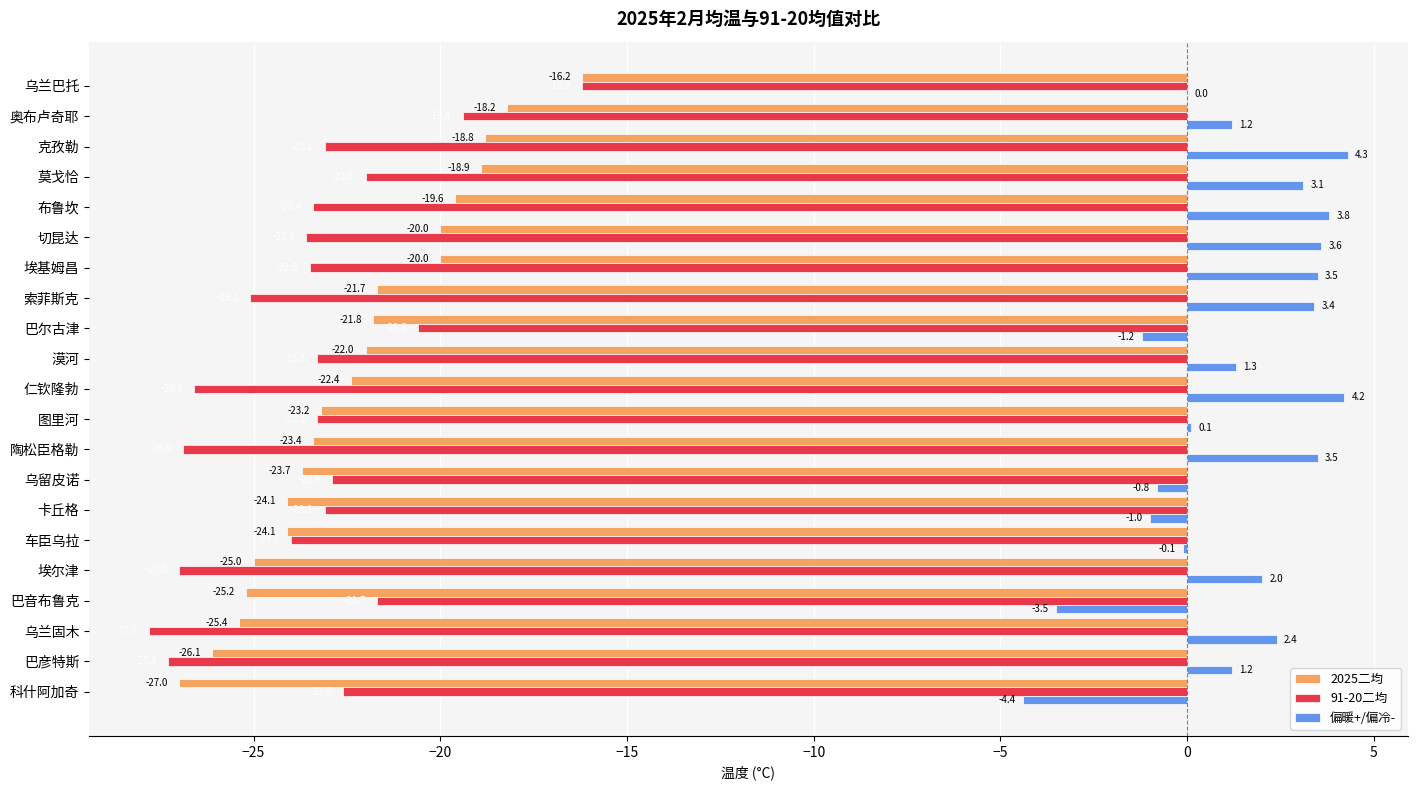

What is the sum of the 91-20二均 values at 乌留皮诺 and 巴音布鲁克?

-44.6